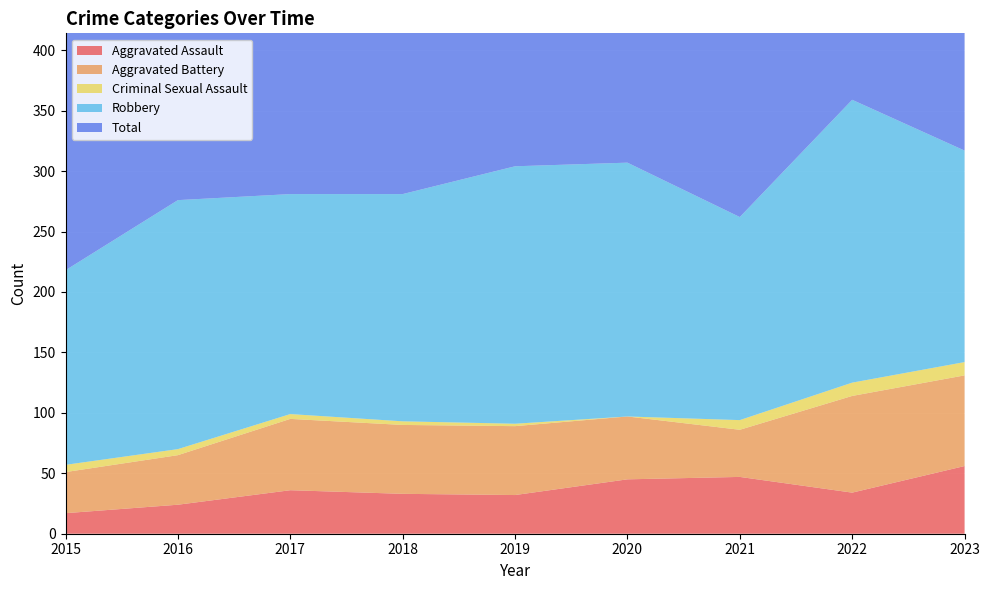

Reading right to left, transcribe all the data shown in this chart.

Aggravated Assault: 56	34	47	45	32	33	36	24	17
Aggravated Battery: 75	80	39	52	57	57	59	41	34
Criminal Sexual Assault: 11	11	8	0	2	3	4	5	6
Robbery: 175	234	168	210	213	188	182	206	161
Total: 319	360	262	309	304	281	281	276	218